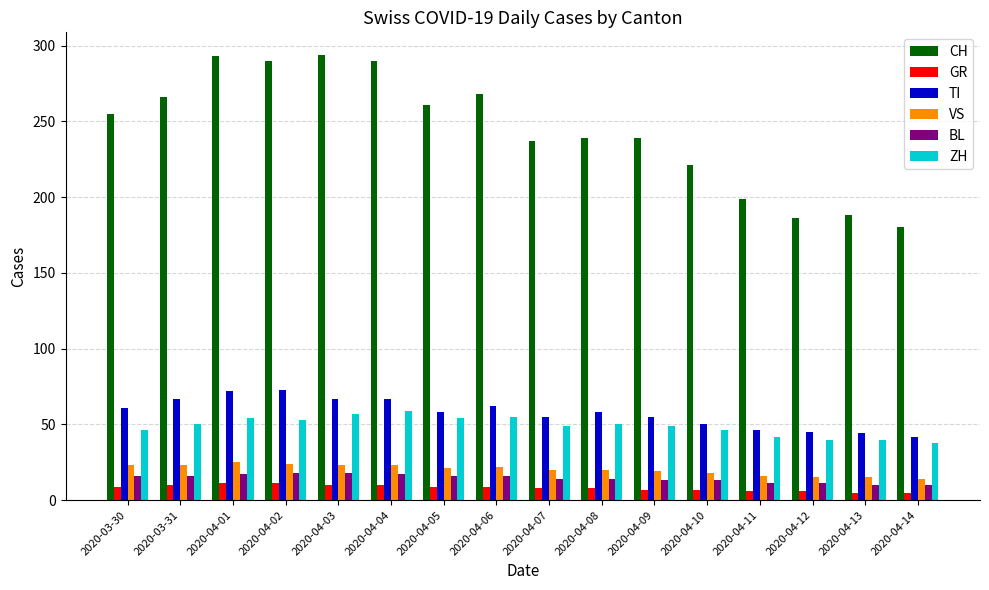

The CH series shows 127 at 2020-04-01. True or false?

False